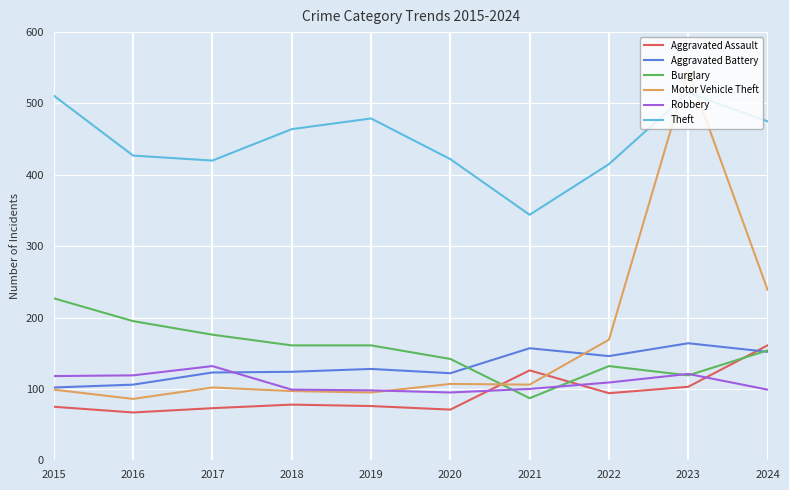

Is the value of Motor Vehicle Theft at 2016 greater than the value of Robbery at 2022?

No